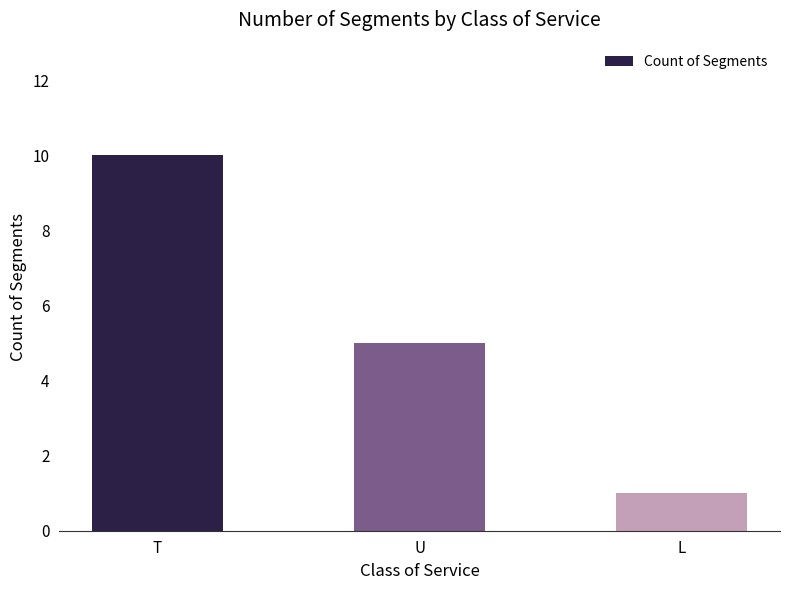

Does the chart contain any negative values?

No